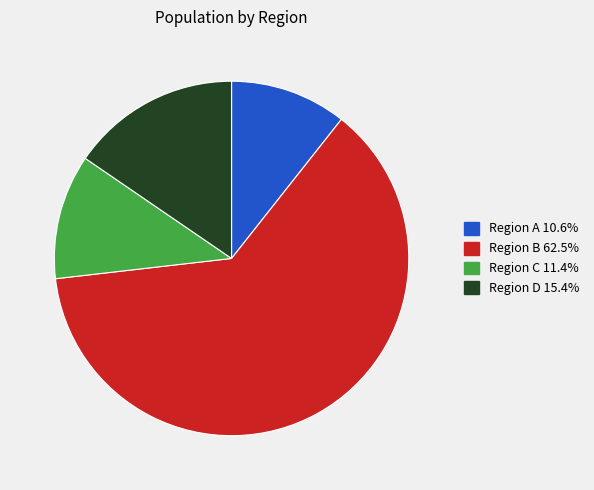

Count the number of slices in the pie.

4